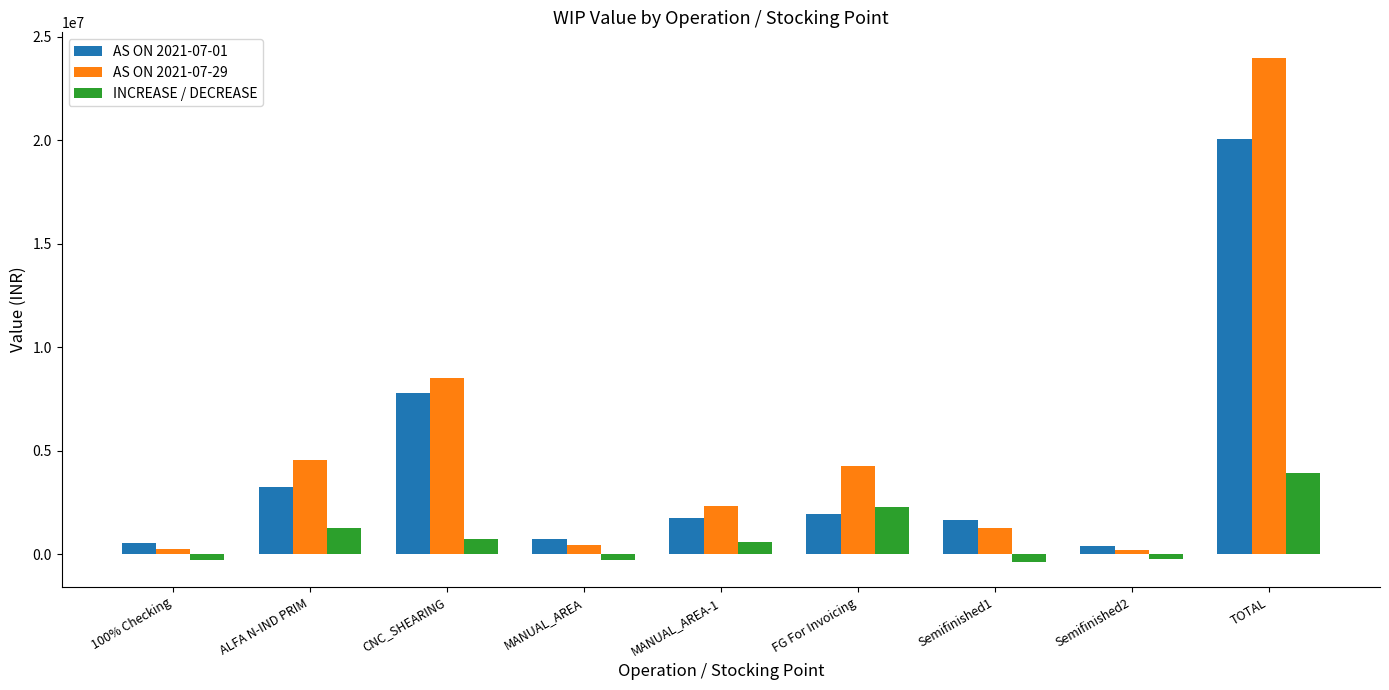

How many data points in AS ON 2021-07-29 are above 2336539?

5